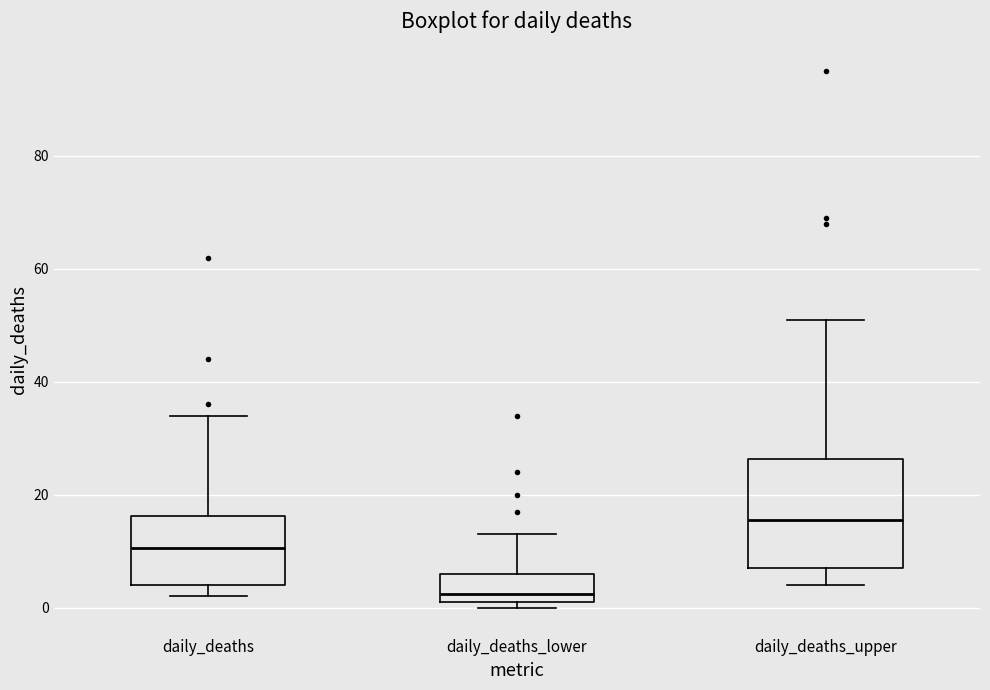

Which box is the tallest, from its lower edge to its upper edge?

daily_deaths_upper